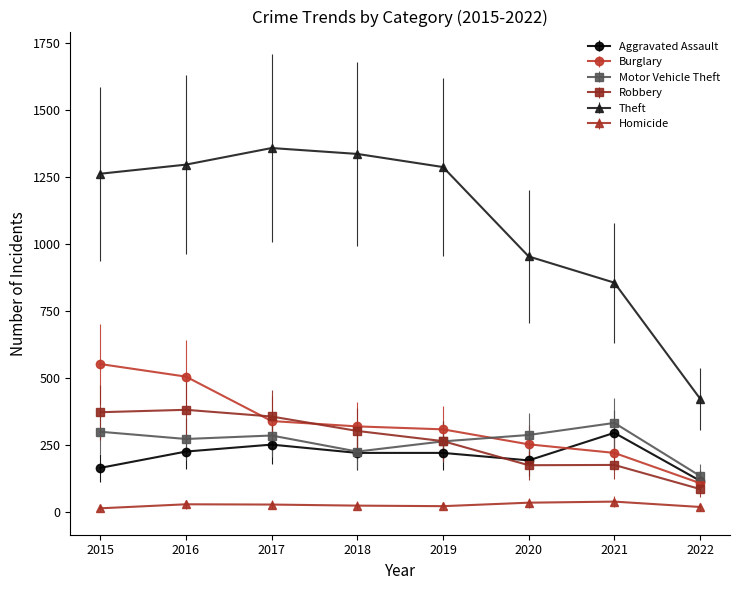

At which label does Aggravated Assault first exceed 220?

2016